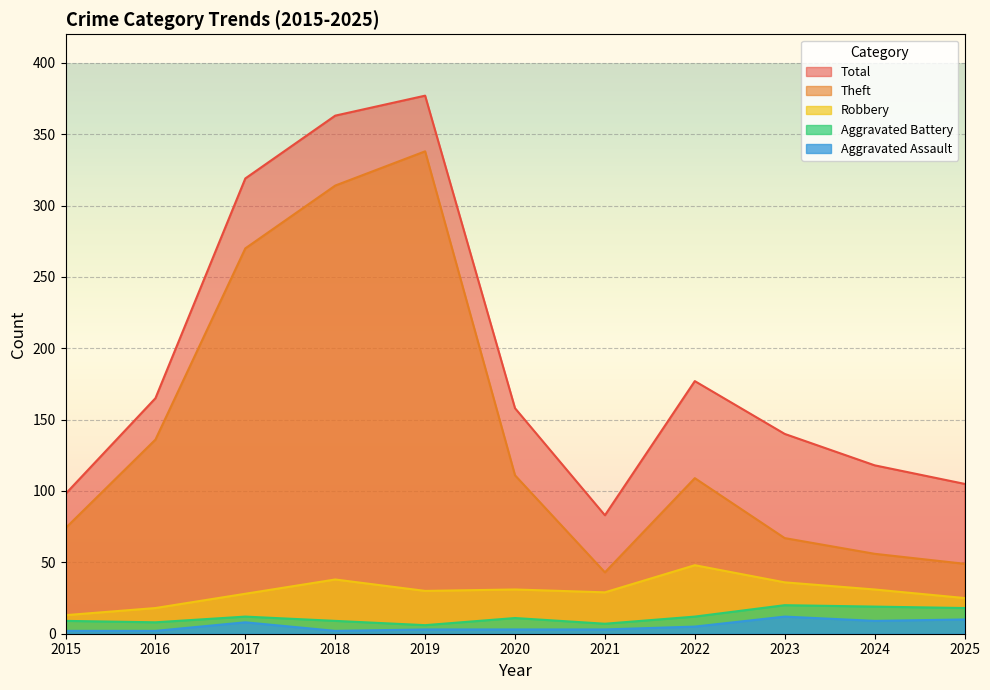

What is the average value of the Theft series?

142